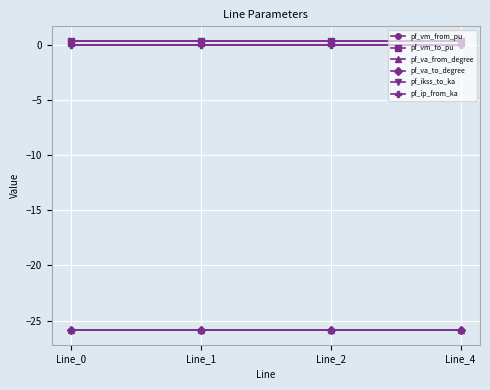

Does the chart have visible grid lines?

Yes